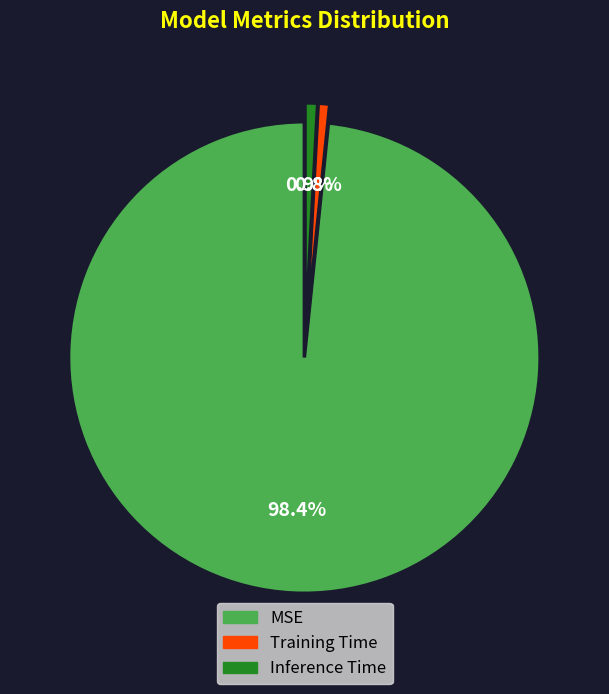

Which slice is the largest?

MSE